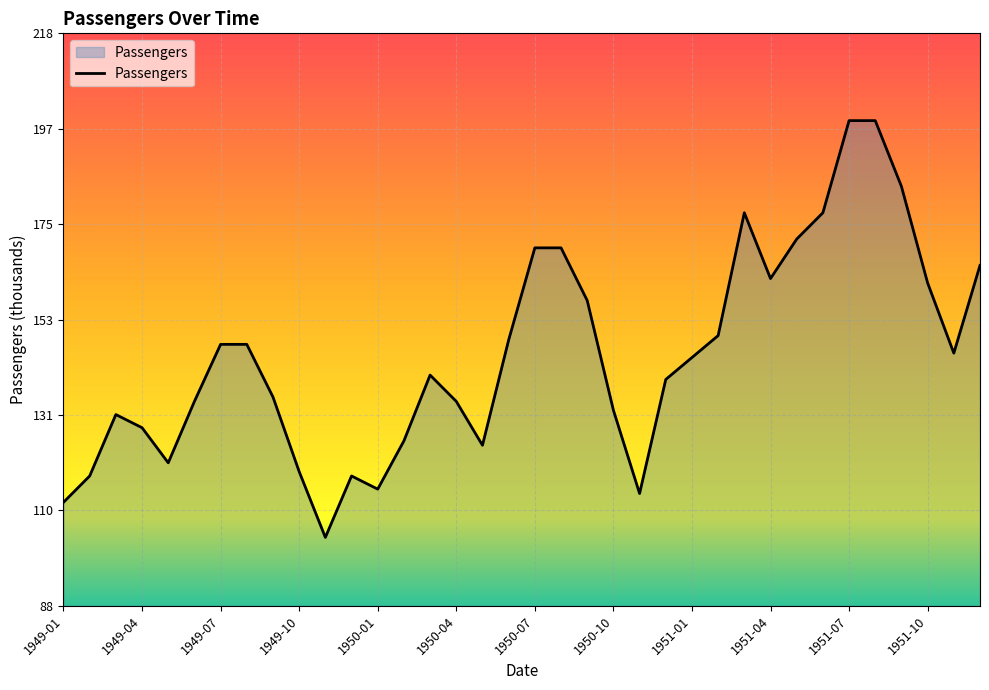

Reading left to right, list all the values displayed in this chart.

112	118	132	129	121	135	148	148	136	119	104	118	115	126	141	135	125	149	170	170	158	133	114	140	145	150	178	163	172	178	199	199	184	162	146	166